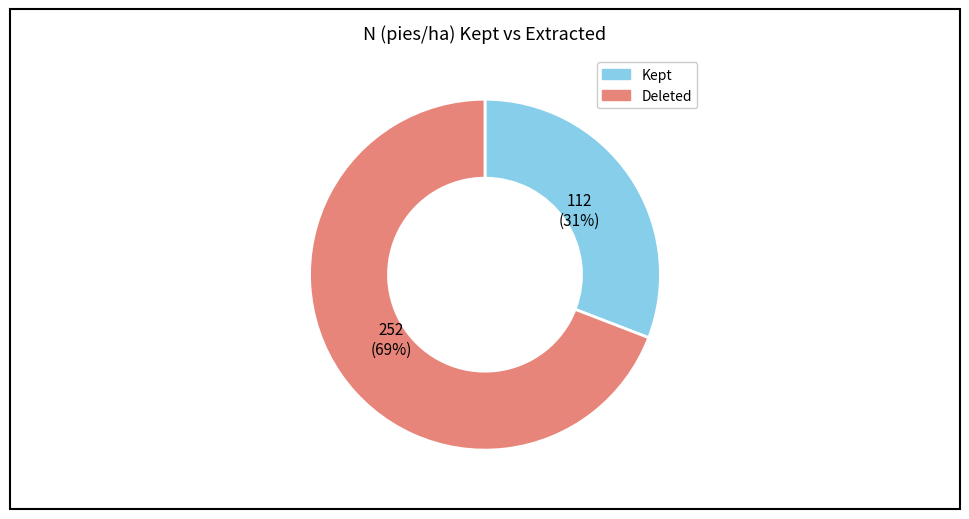

Count the number of slices in the pie.

2